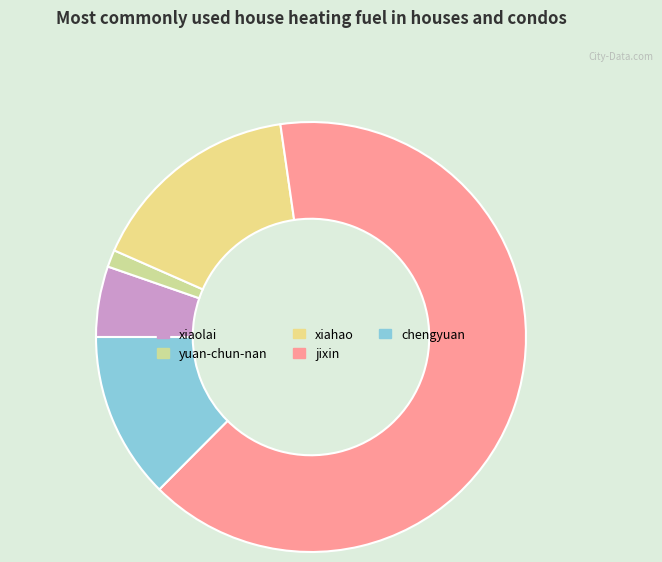

What is the ratio of the value at jixin to the value at xiaolai?

12.2